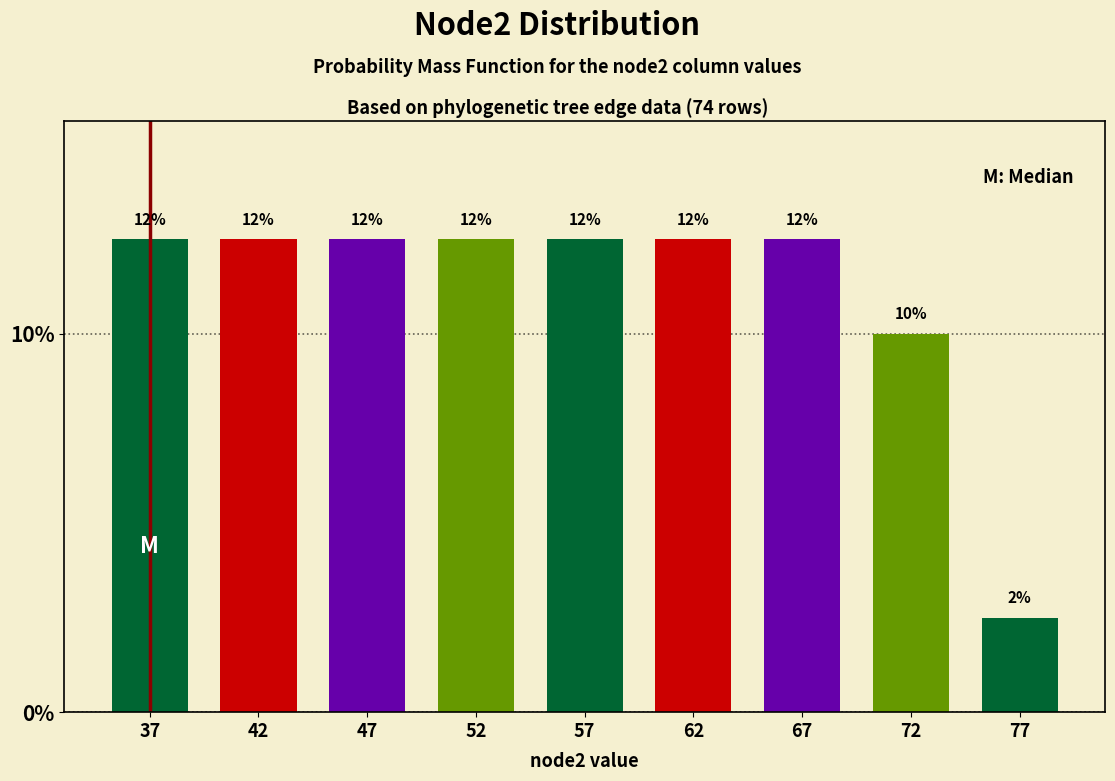

Does the chart contain any negative values?

No